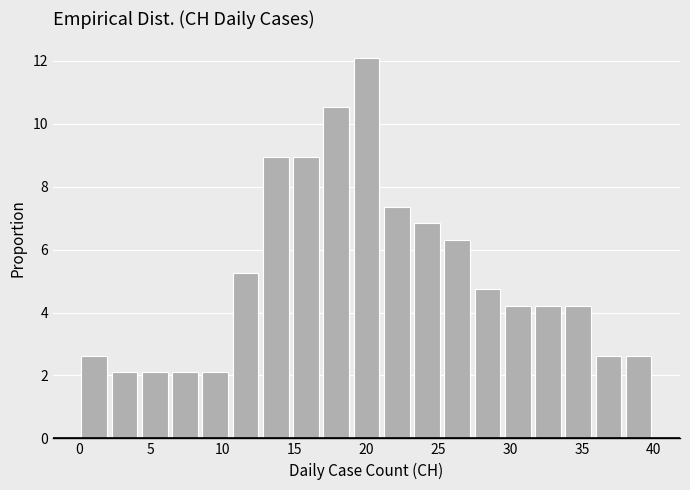

Reading left to right, list every bar in this chart as the range it spans on the x-axis followed by its height. Neither the bar edges nor the heights are printed on the chart, so give them approximately, as read against the axes.

0.0 to 2.0: 2.6
2.0 to 4.0: 2.2
4.0 to 6.5: 2.2
6.5 to 8.5: 2.2
8.5 to 10.5: 2.2
10.5 to 12.5: 5.2
12.5 to 14.5: 9.0
14.5 to 17.0: 9.0
17.0 to 19.0: 10.6
19.0 to 21.0: 12.2
21.0 to 23.0: 7.4
23.0 to 25.5: 6.8
25.5 to 27.5: 6.4
27.5 to 29.5: 4.8
29.5 to 31.5: 4.2
31.5 to 33.5: 4.2
33.5 to 36.0: 4.2
36.0 to 38.0: 2.6
38.0 to 40.0: 2.6